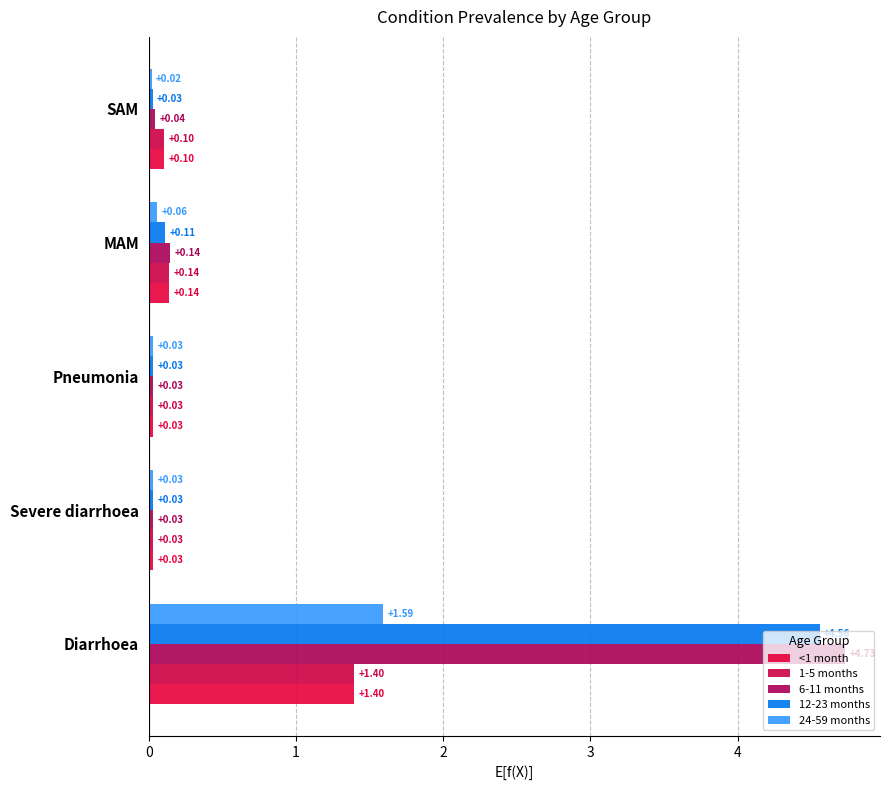

What are all the series names shown in the legend?

<1 month, 1-5 months, 6-11 months, 12-23 months, 24-59 months